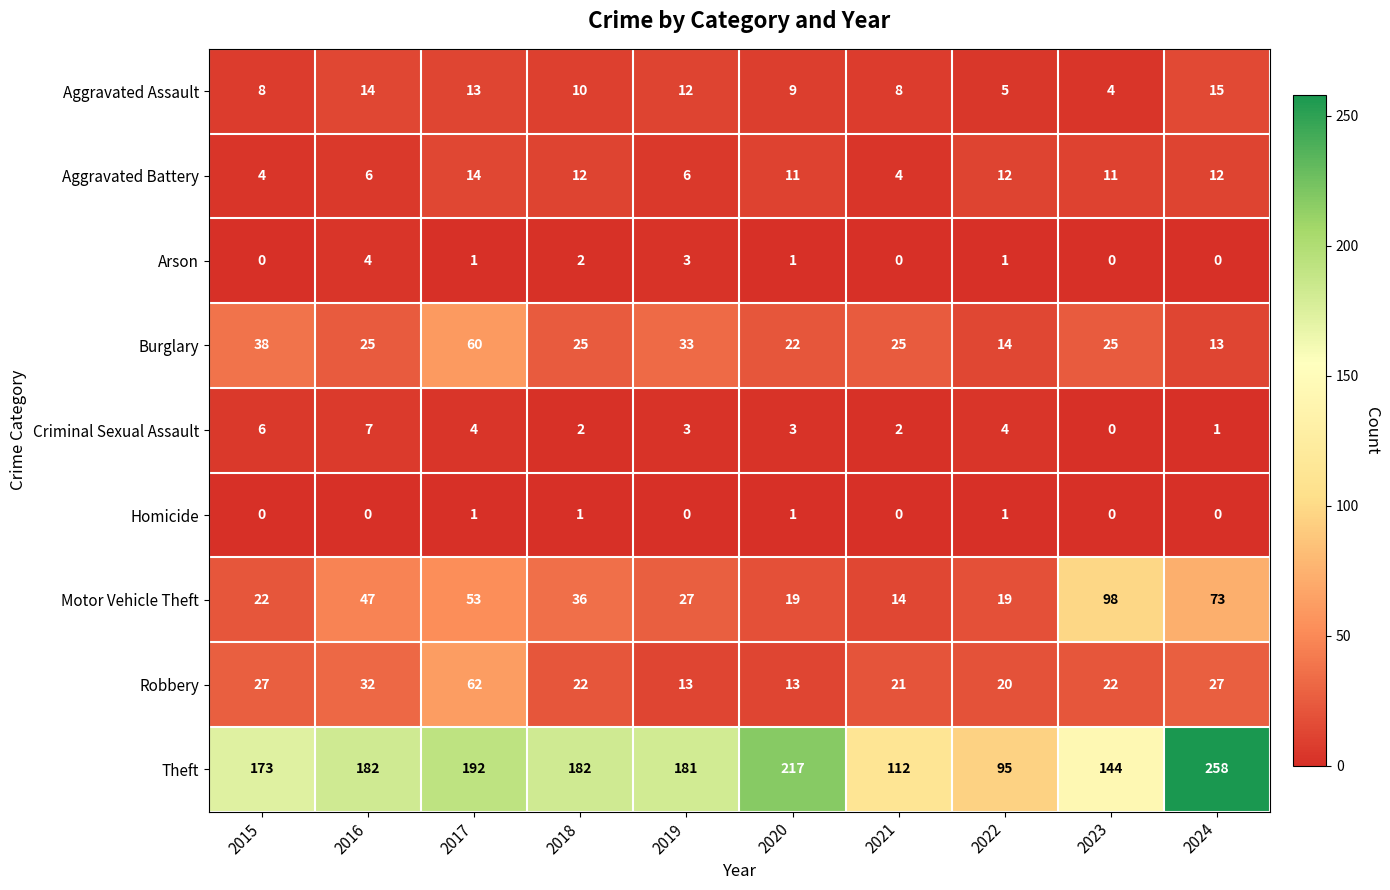

Which series changed the most between 2015 and 2016?

Motor Vehicle Theft